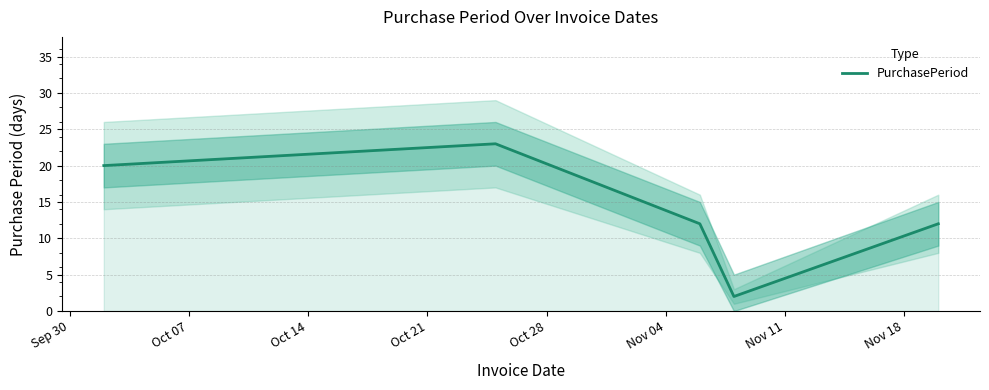

How many points are lower than both their immediate neighbors (excluding endpoints)?

1